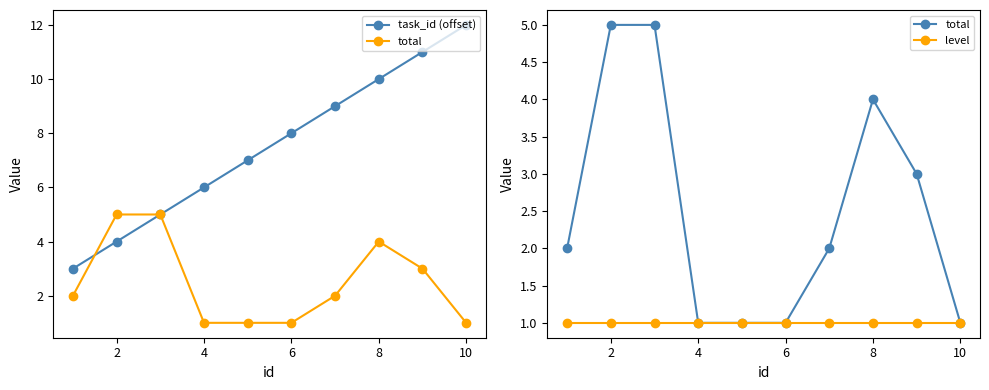

At how many categories does at least one series exceed 11?

1